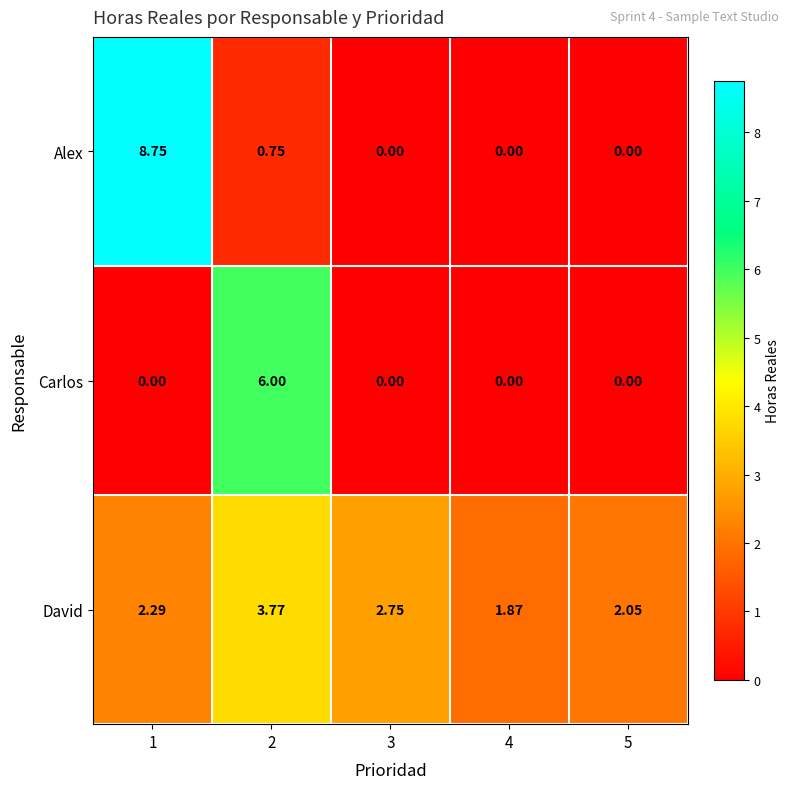

Rank the series by their maximum value, from highest to lowest.

Alex, Carlos, David